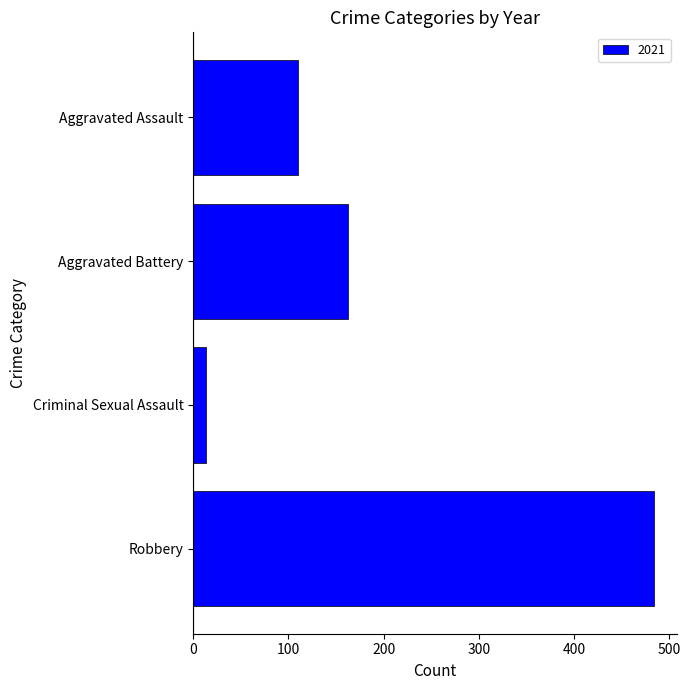

How many bars are there in total?

4